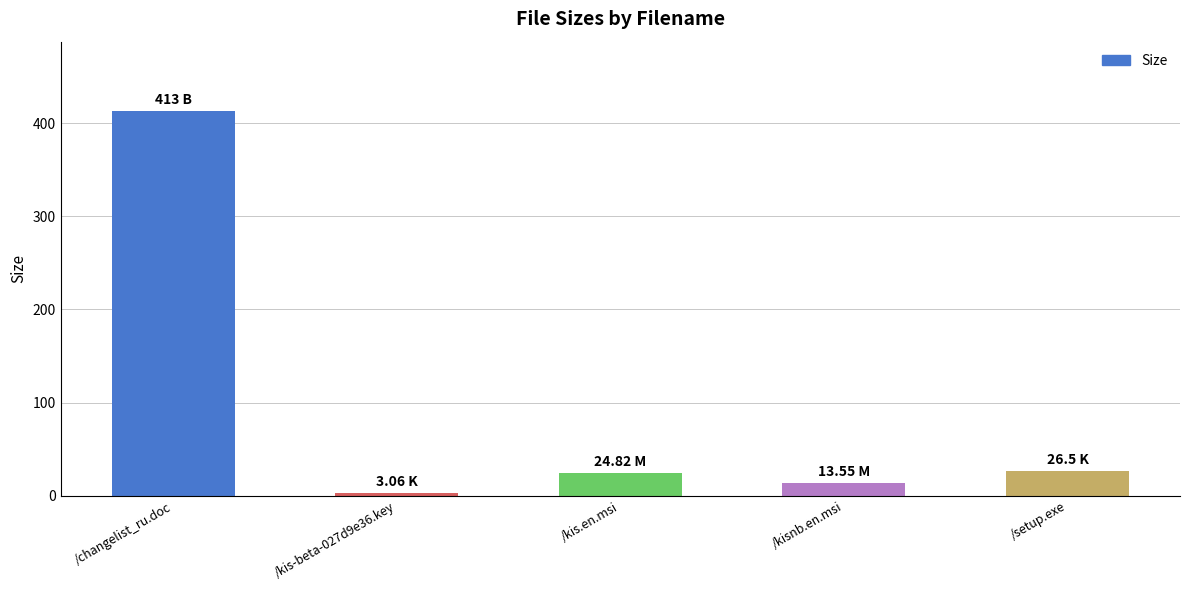

What position from the left is /kis.en.msi?

3